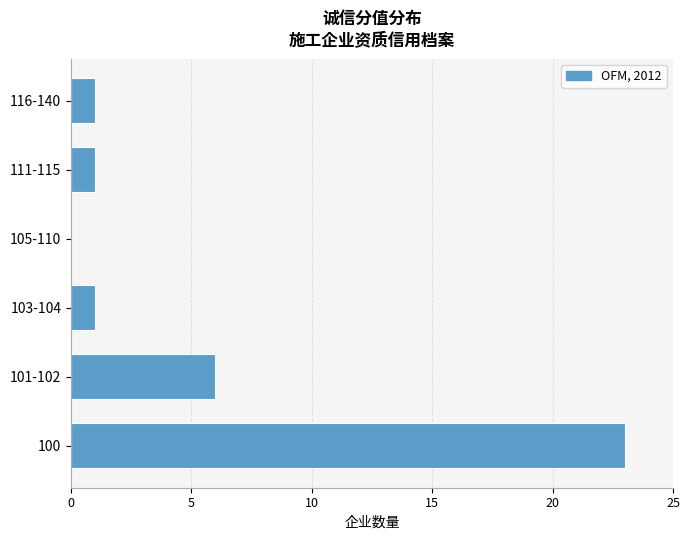

Reading bottom to top, extract all data points from this chart.

100=23	101-102=6	103-104=1	105-110=0	111-115=1	116-140=1